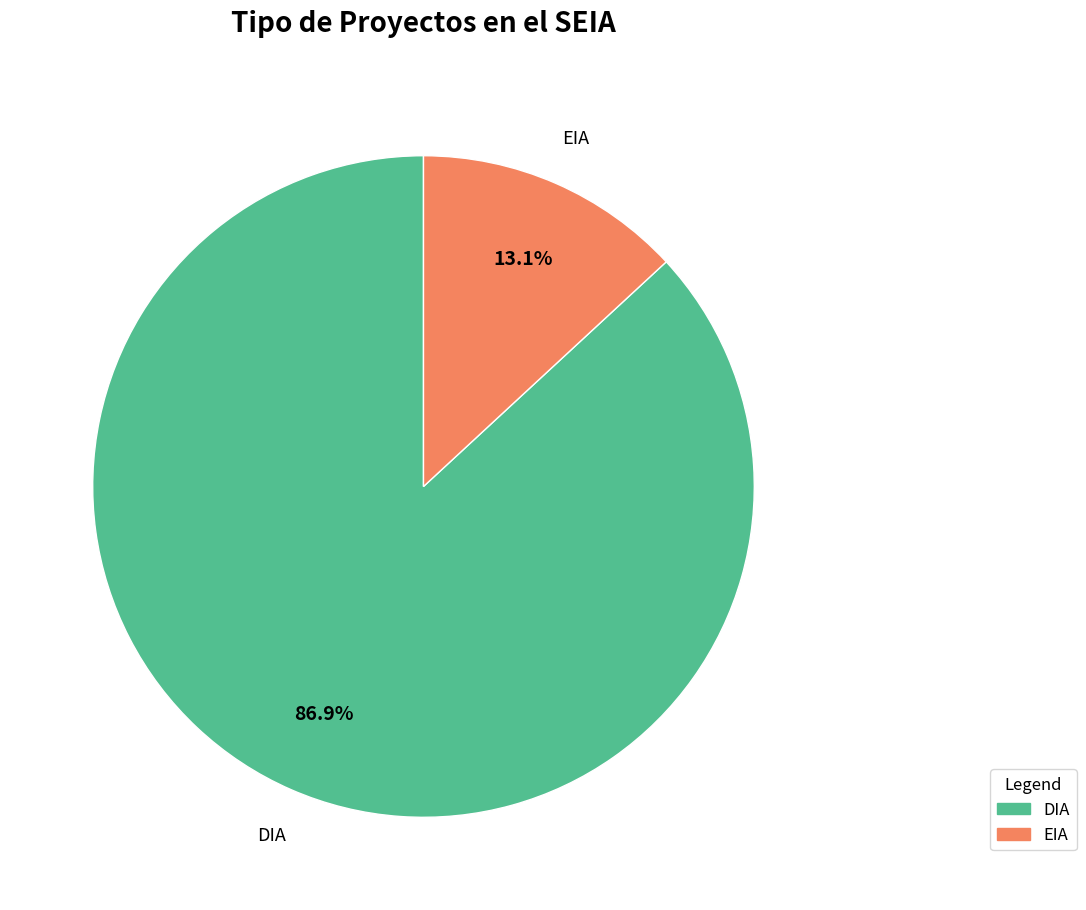

What is the ratio of the value at EIA to the value at DIA?

0.2